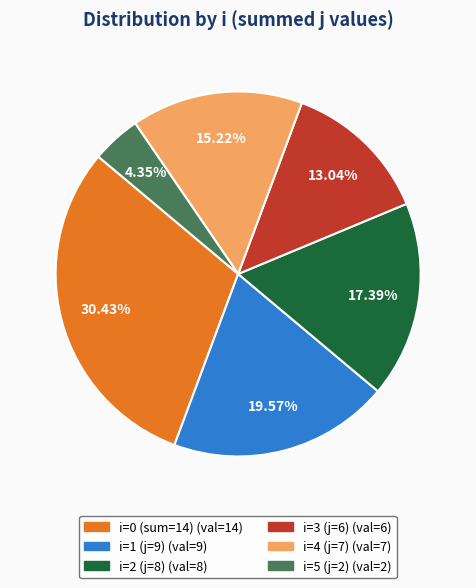

To the nearest percent, what is the average slice percentage?

17%